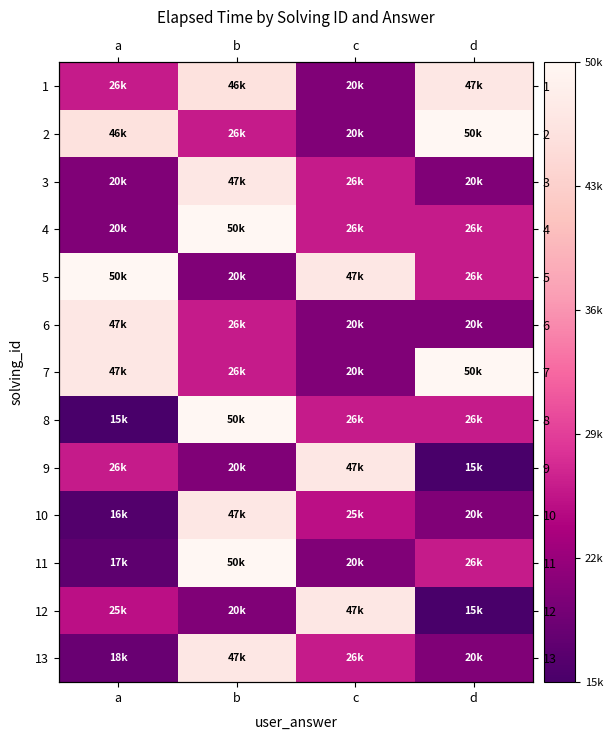

Rank the series by their maximum value, from highest to lowest.

2, 4, 5, 7, 8, 11, 1, 3, 6, 9, 10, 12, 13